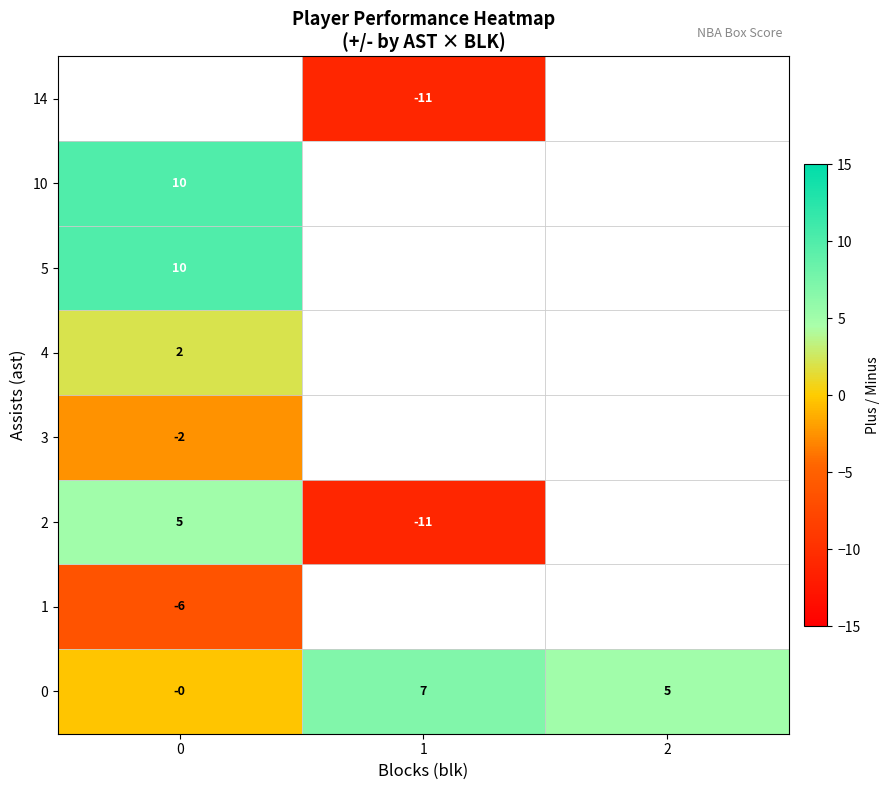

How many data points in 0 are less than 5?

1